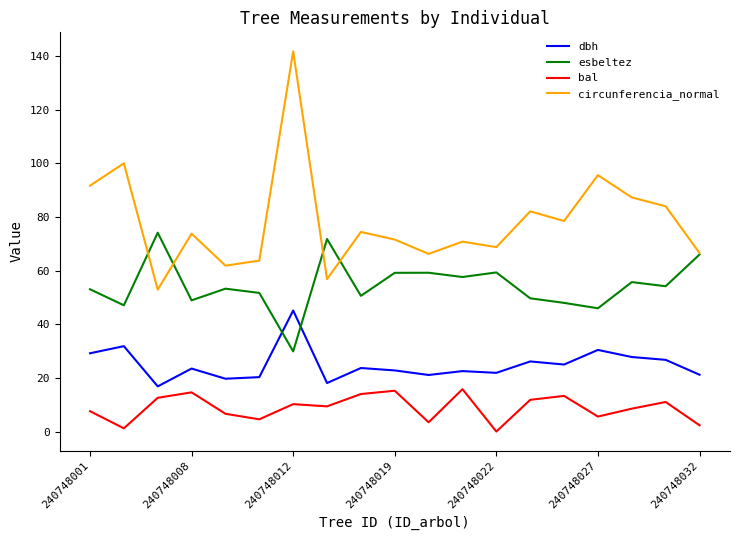

How many values in bal are above zero?

18